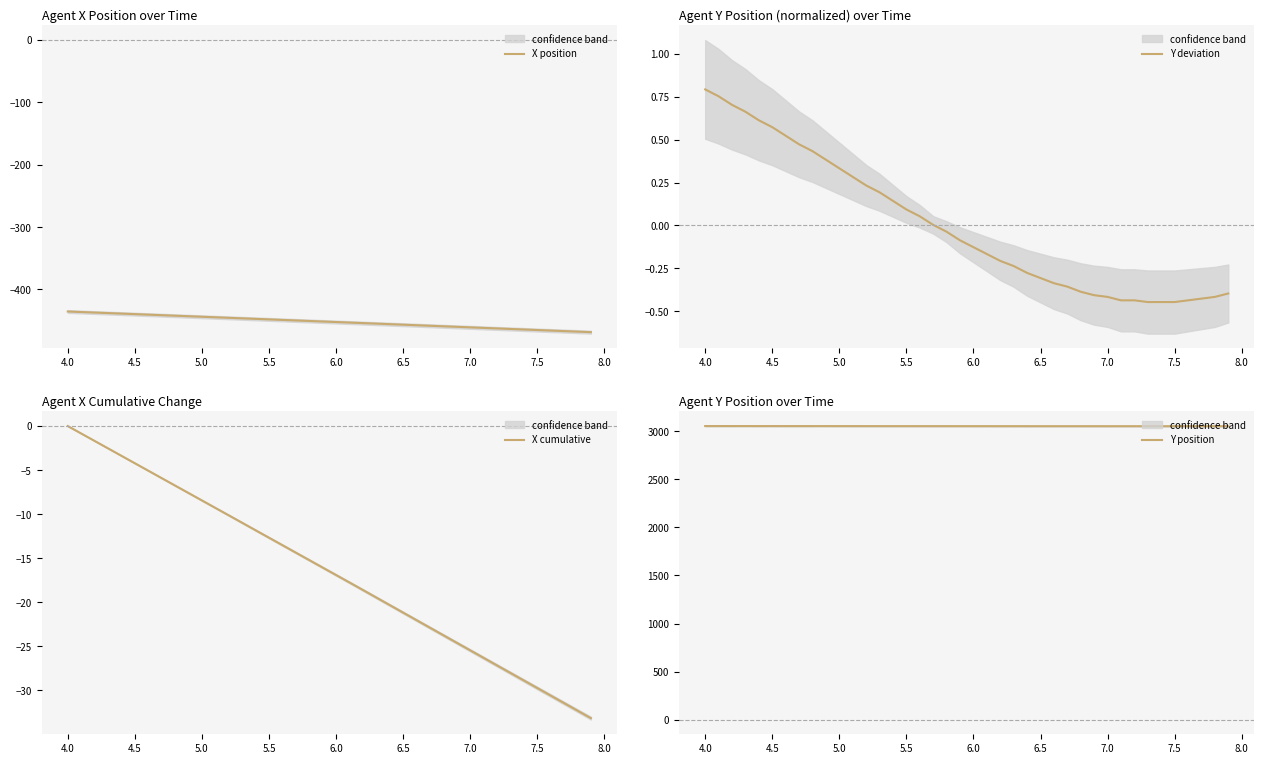

True or false: X position and X cumulative cross at least once.

False